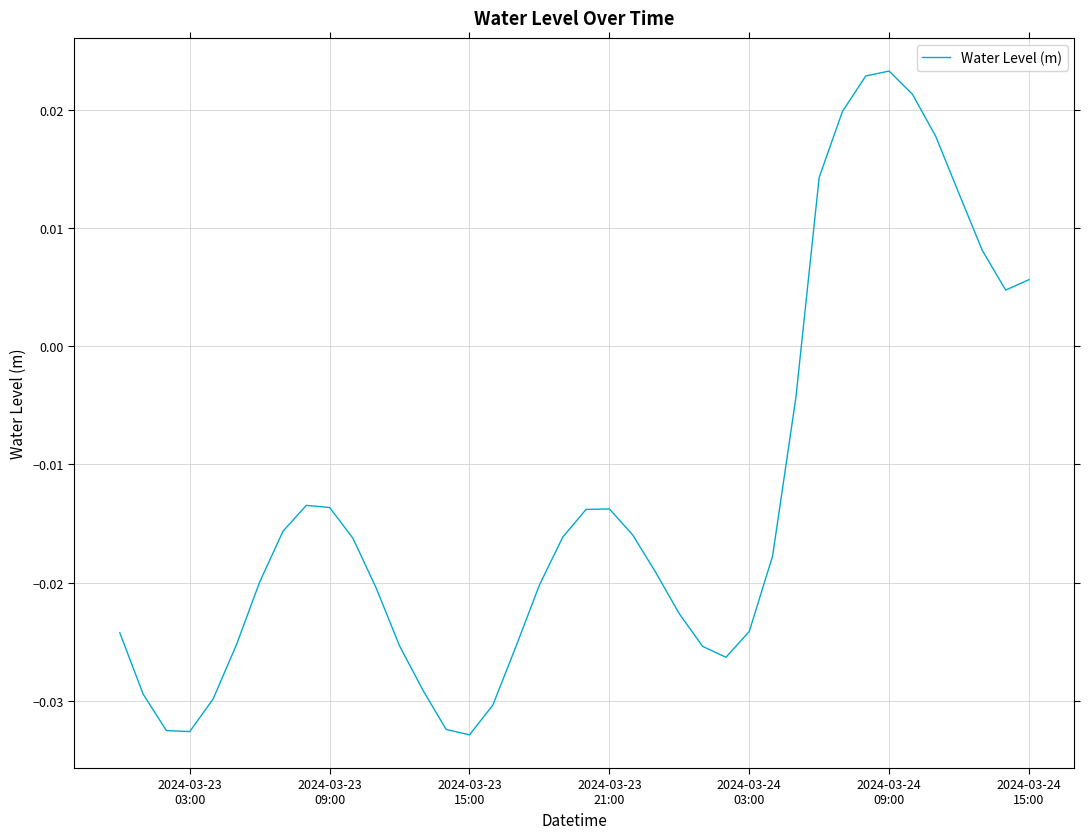

How many values exceed 0?

10